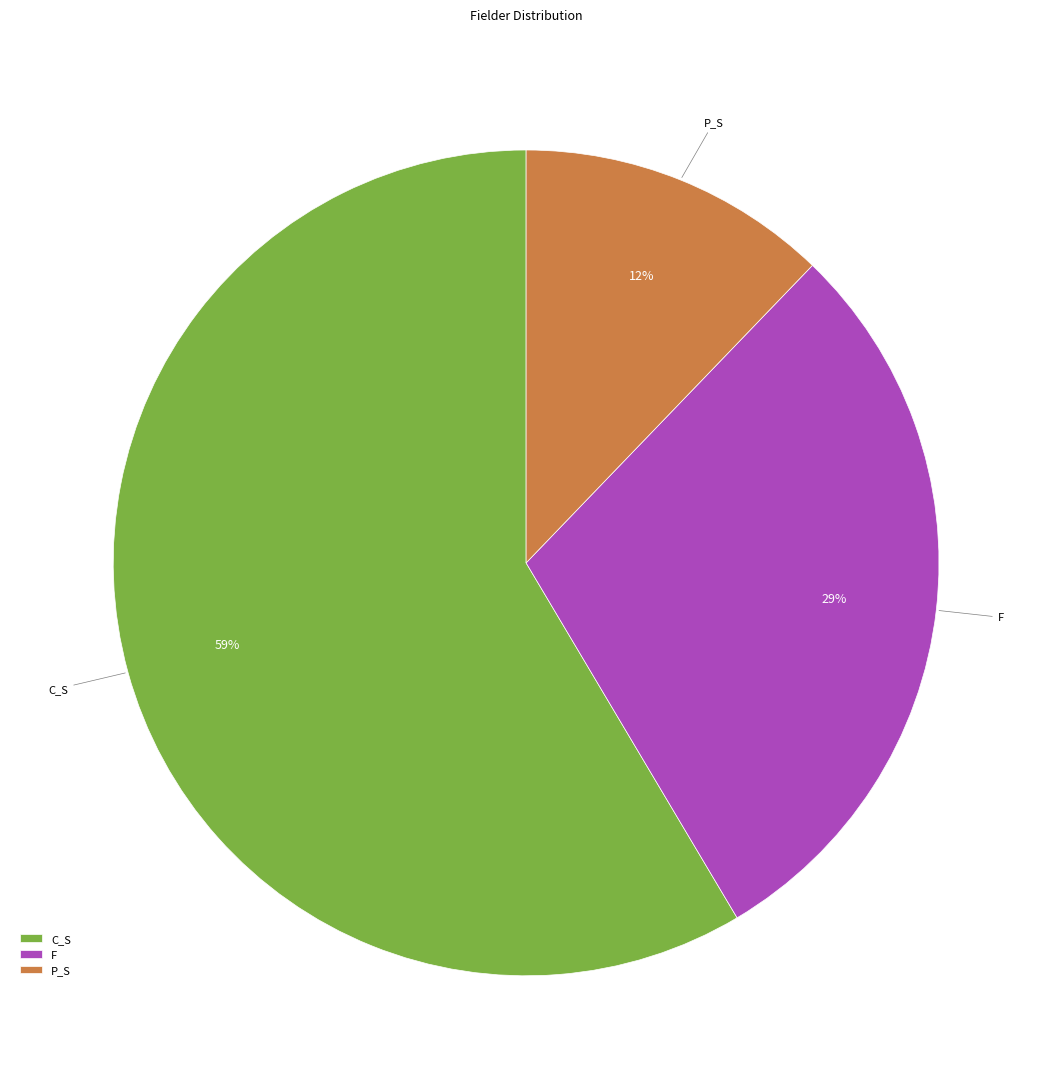

Count the number of slices in the pie.

3